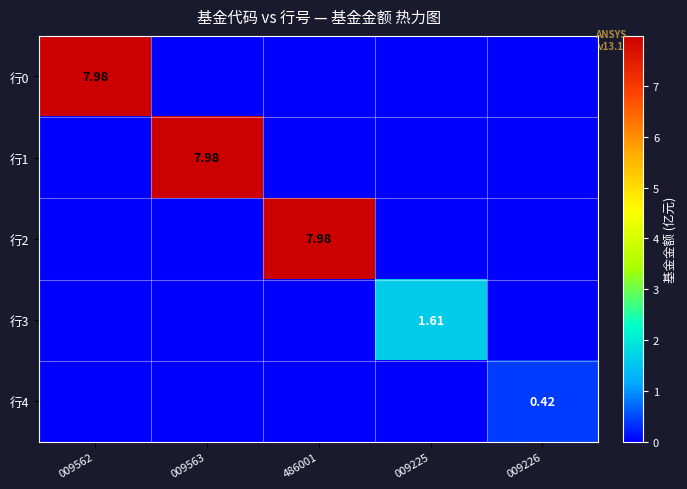

How many values in the 行2 series exceed 0?

1